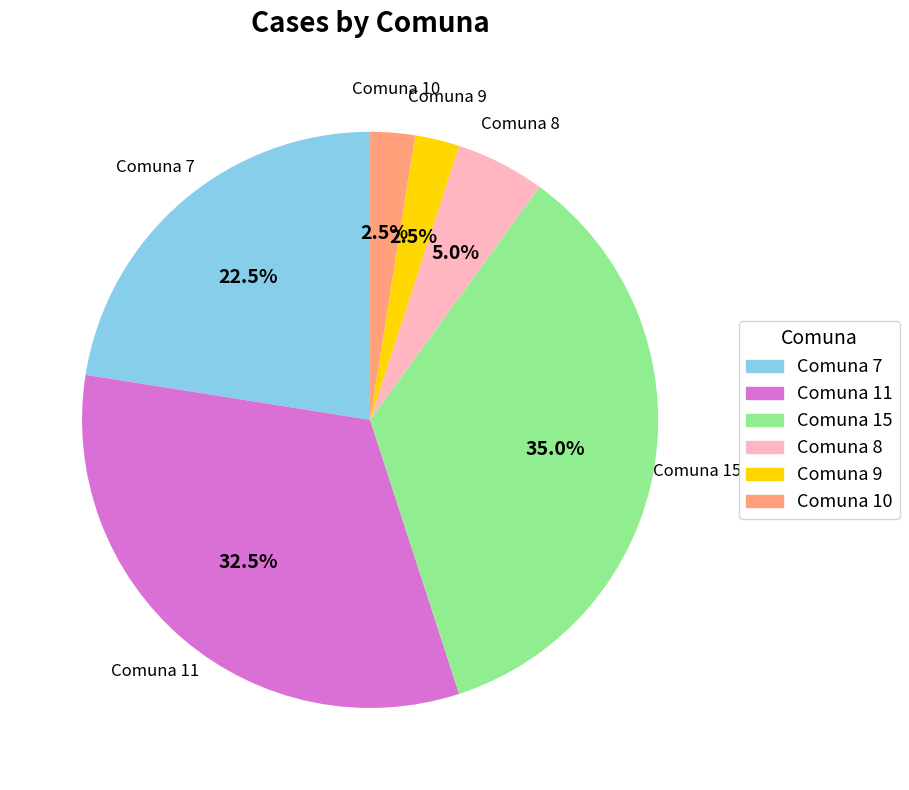

Count the number of slices in the pie.

6